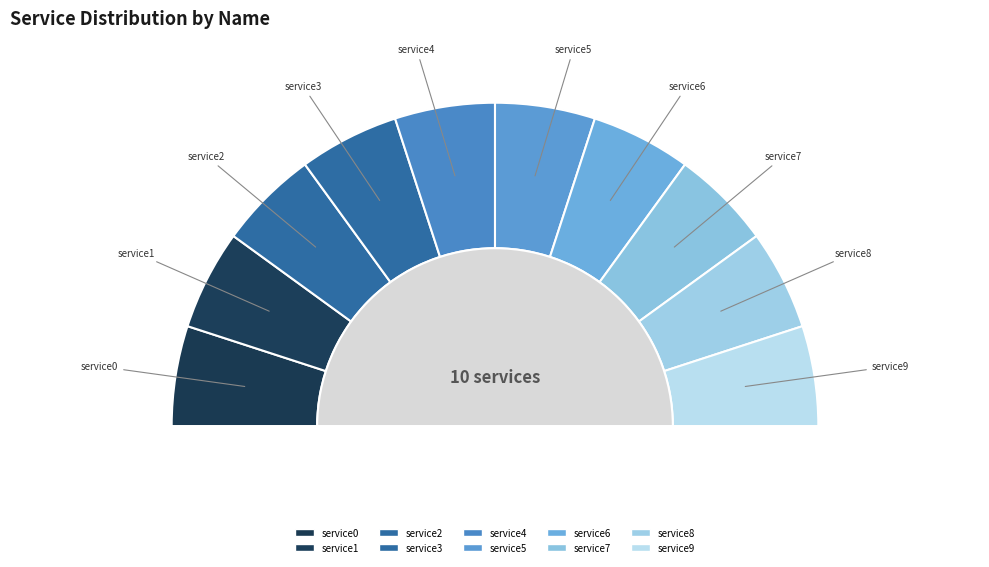

How many segments does this pie chart have?

10